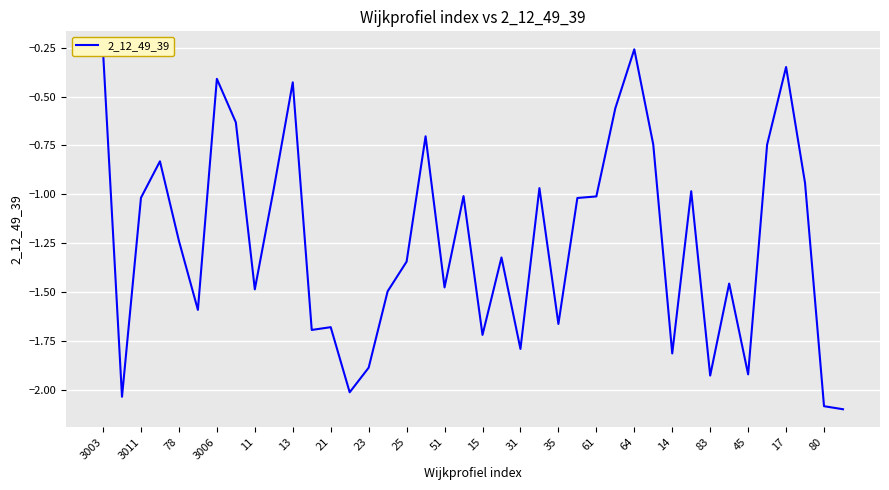

What is the smallest value displayed?

-2.1